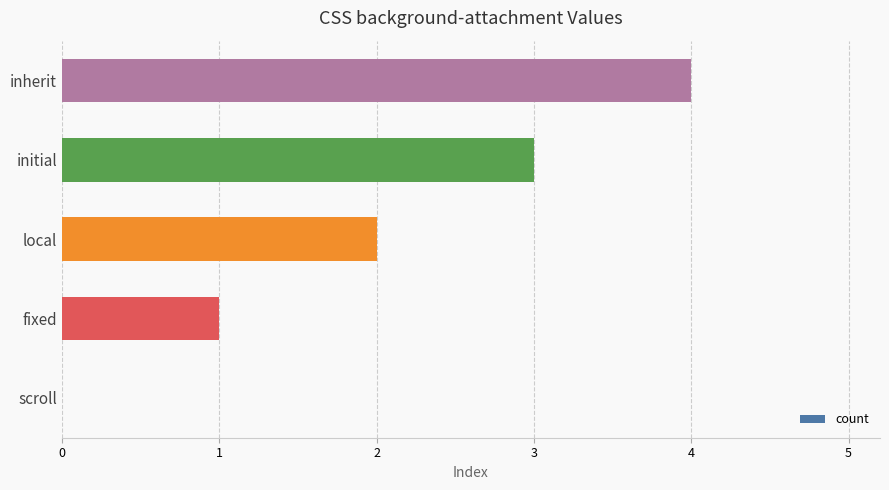

What is the sum of all values?

10